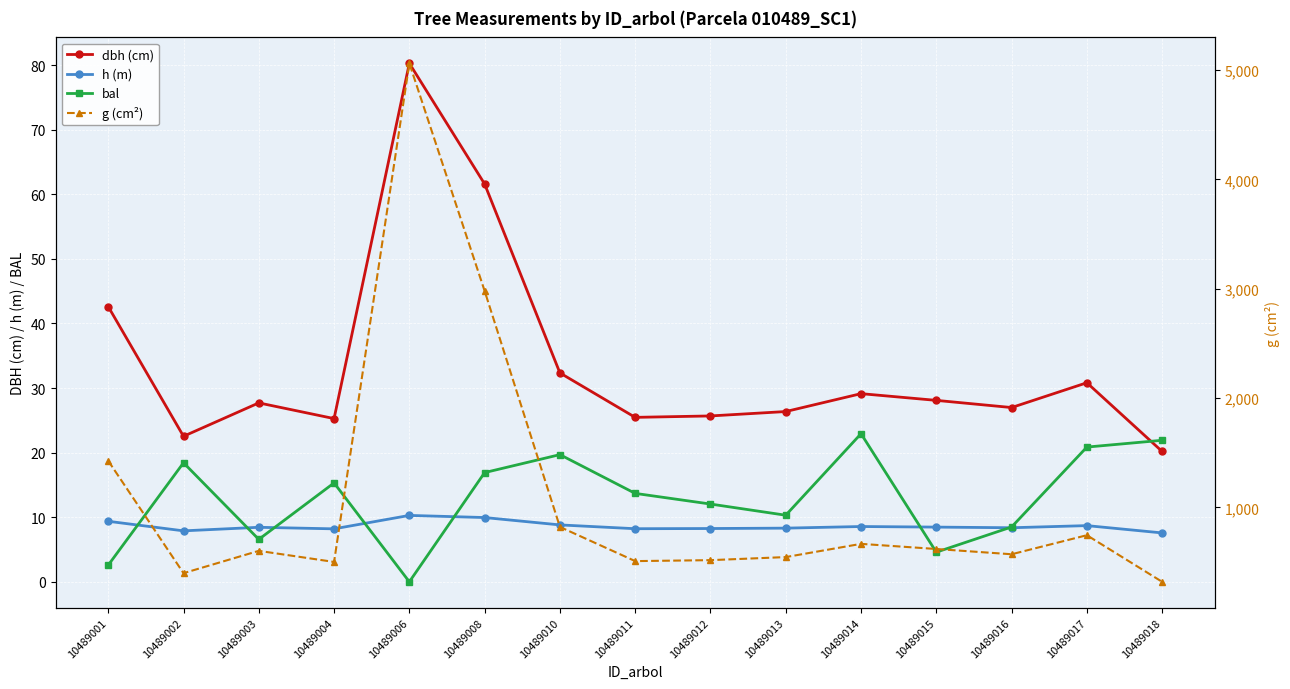

How many values in the bal series are below 13?

7